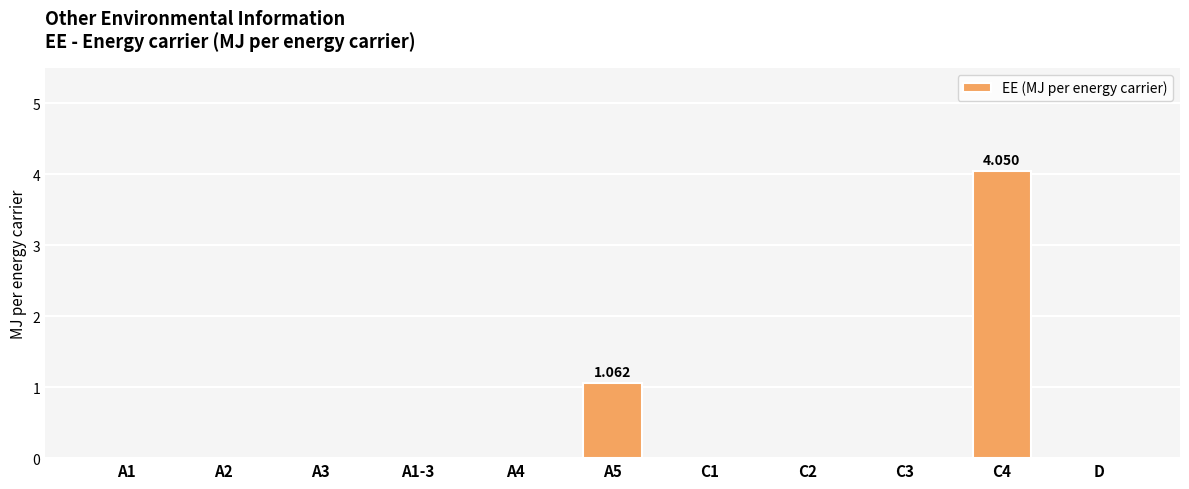

Are the bars horizontal?

No